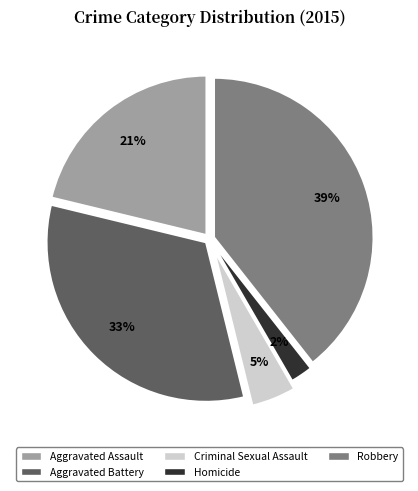

Which slice is the smallest?

Homicide